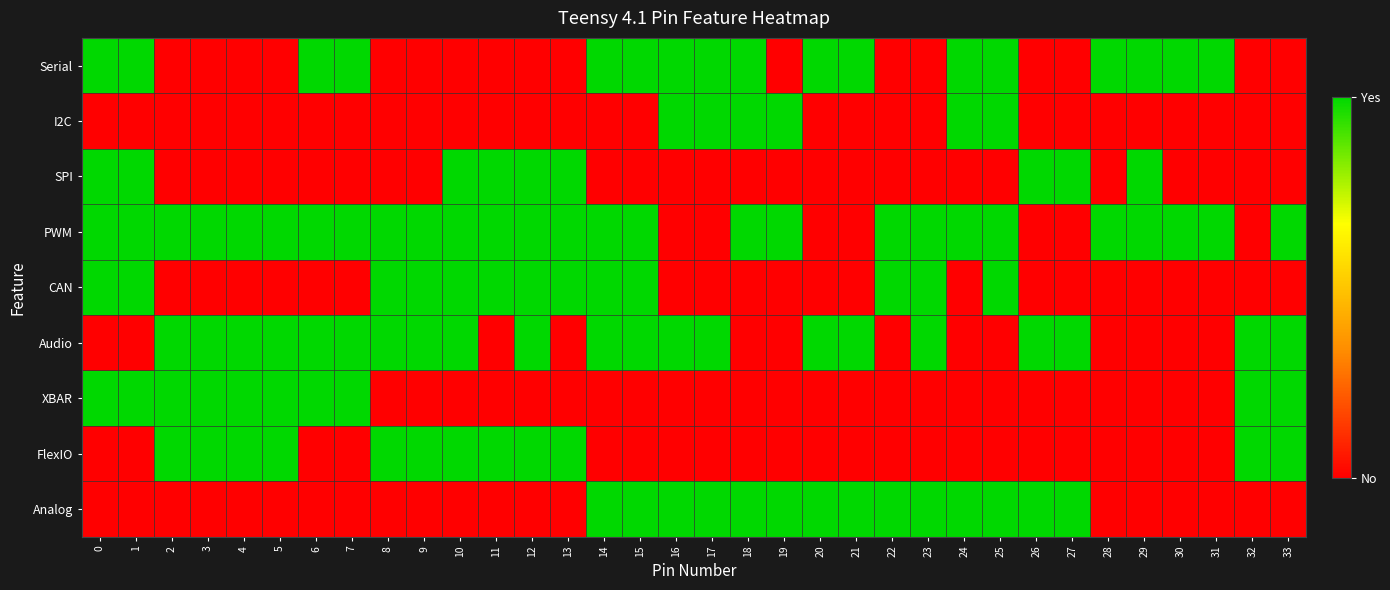

Rank the series at 5 from lowest to highest value.

Serial, I2C, SPI, CAN, Analog, PWM, Audio, XBAR, FlexIO